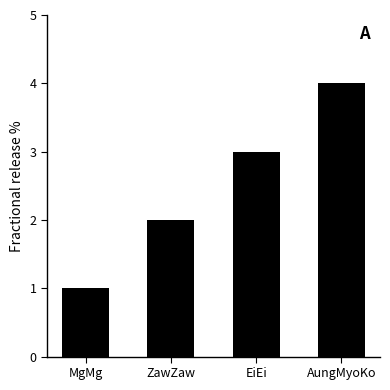

At which label is the value closest to 2?

ZawZaw